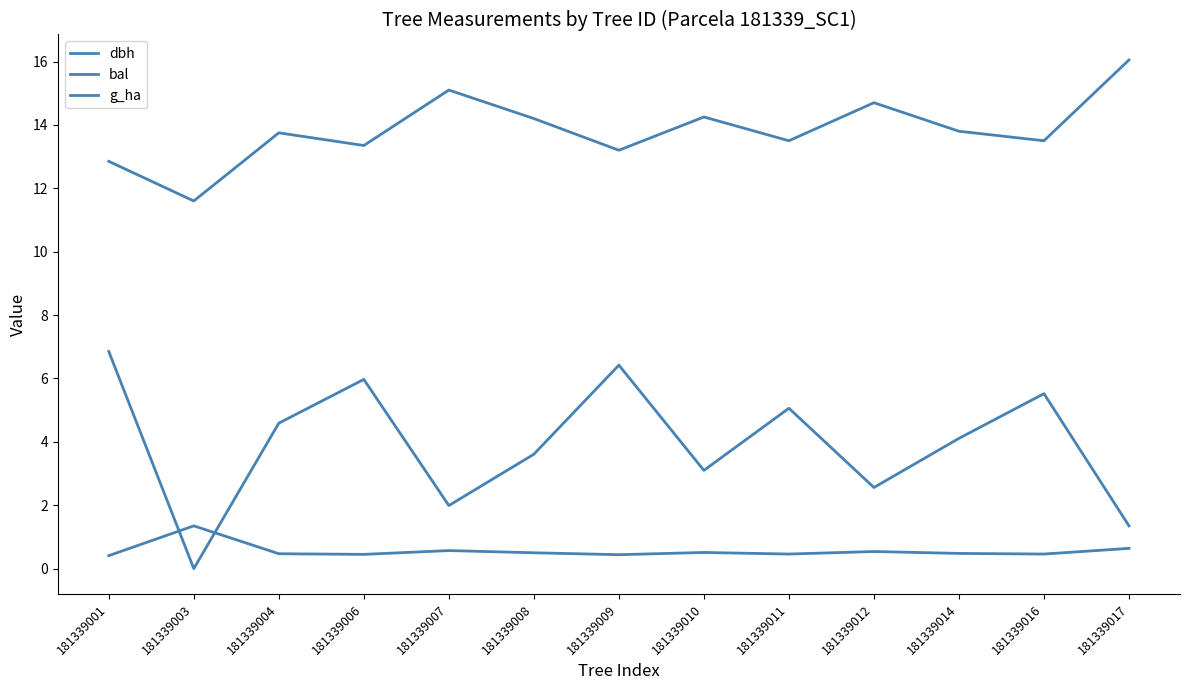

Does the chart have visible grid lines?

No